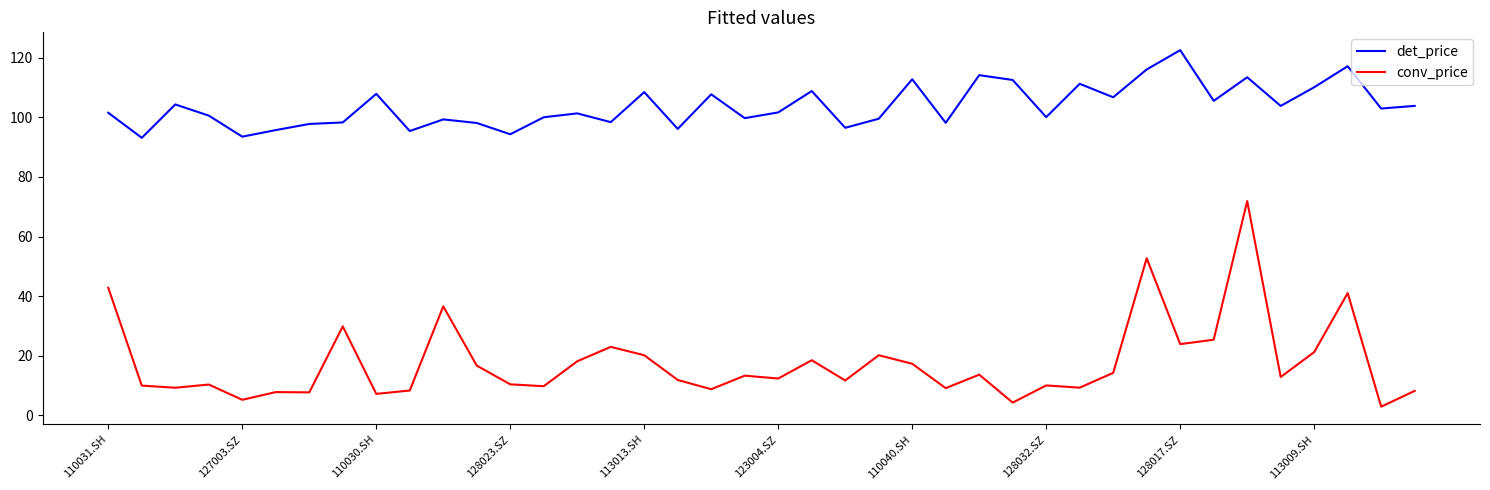

What is the difference between the maximum and minimum values in the det_price series?

29.4